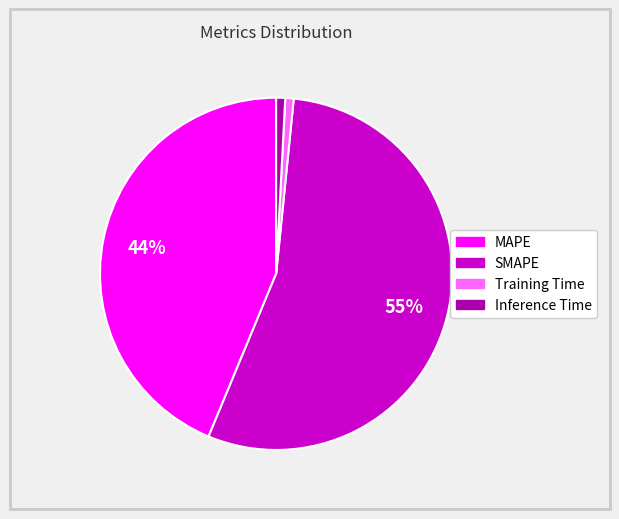

Is there a majority slice in this chart?

Yes